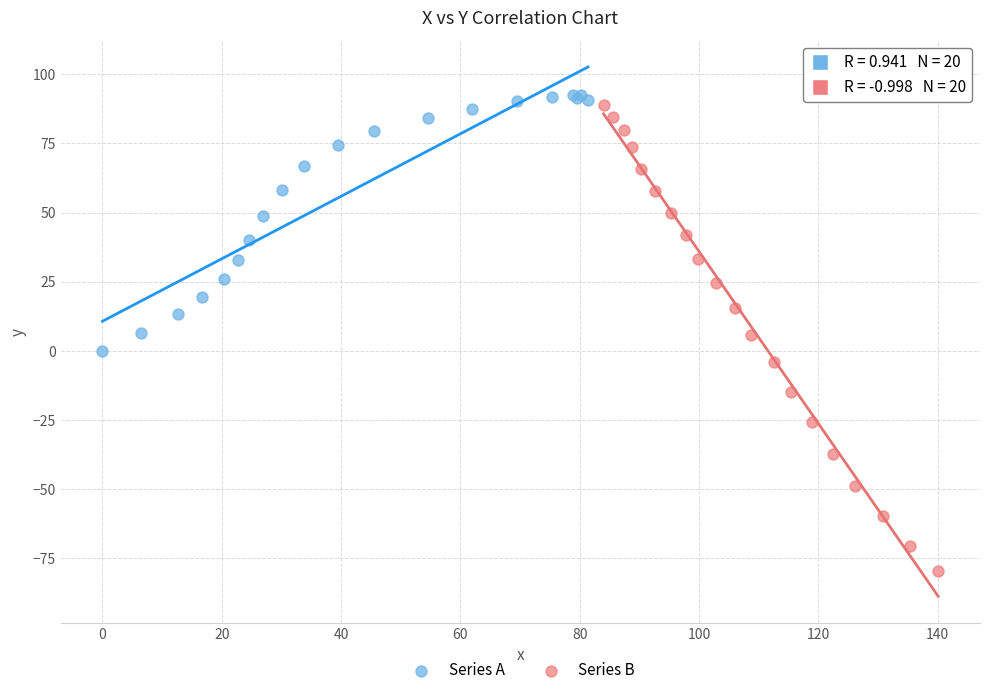

Which series contains the lowest Y value?

Series B